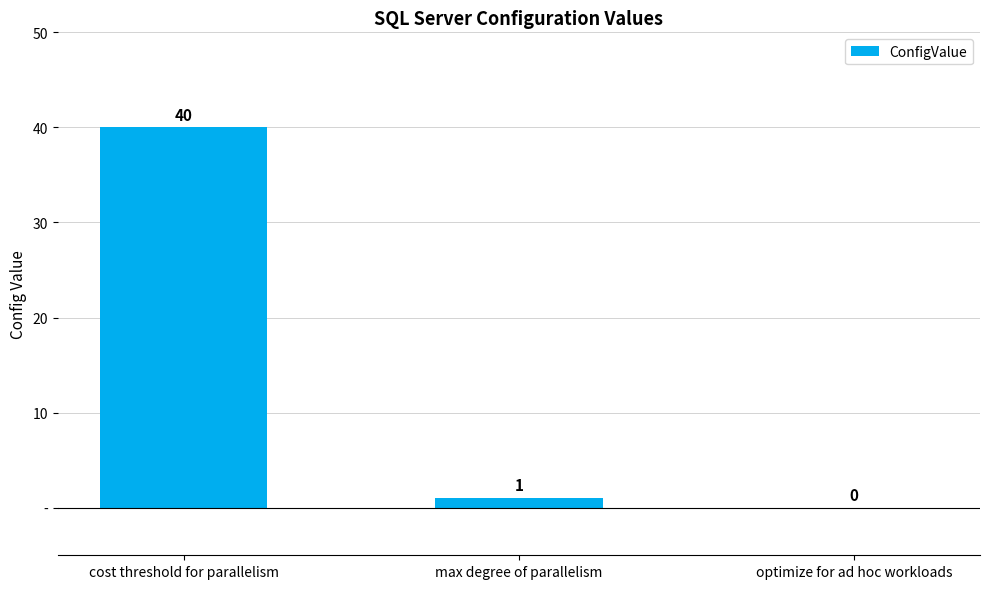

At which category does the chart reach its peak across all series?

cost threshold for parallelism